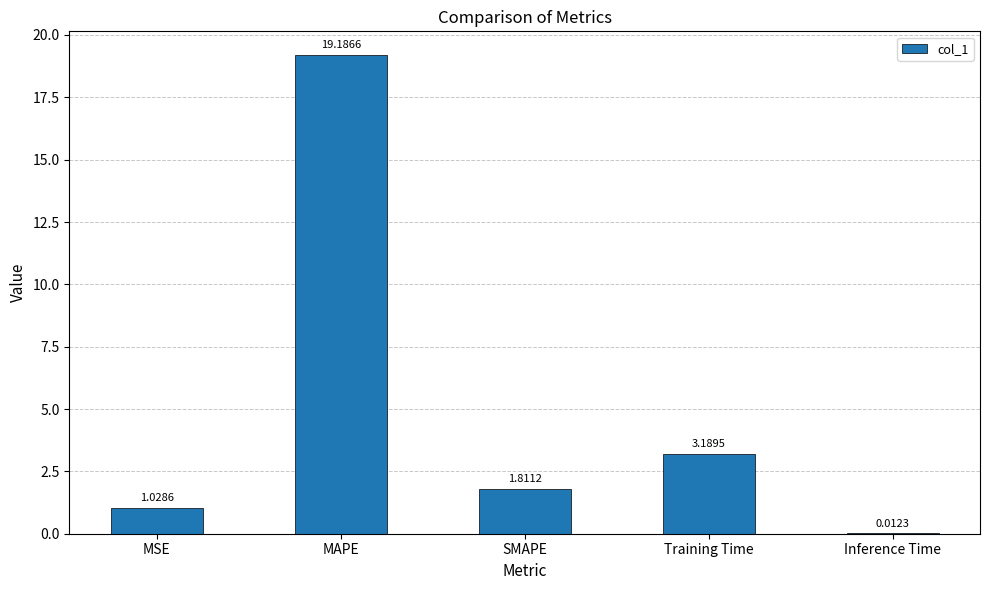

Does the chart contain stacked bars?

No